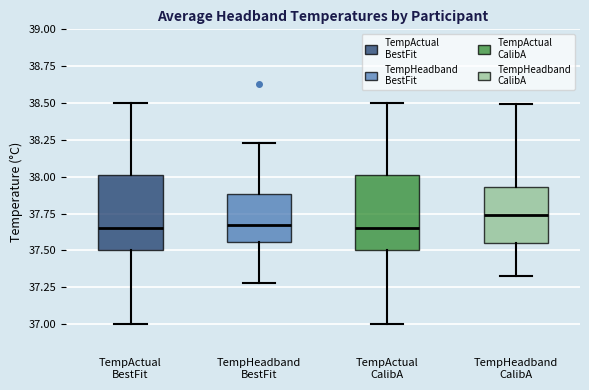

Reading left to right, read every box against the y-axis: the position of its median line, the range the box covers, and the ends of its whiskers. The values are not printed on the chart, so give them approximately, as read against the axis.

TempActual BestFit: median 37.65, box 37.50 to 38.00, whiskers 37.00 to 38.50
TempHeadband BestFit: median 37.65, box 37.55 to 37.90, whiskers 37.30 to 38.25
TempActual CalibA: median 37.65, box 37.50 to 38.00, whiskers 37.00 to 38.50
TempHeadband CalibA: median 37.75, box 37.55 to 37.95, whiskers 37.30 to 38.50